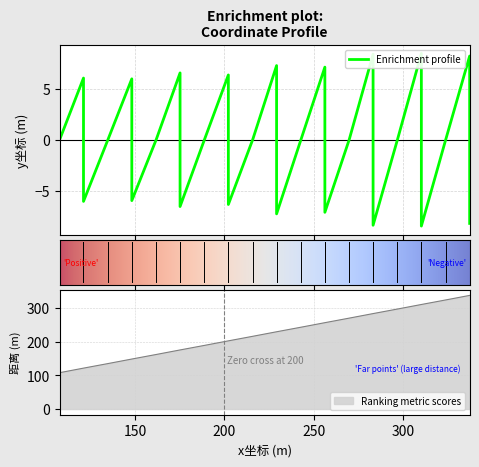

True or false: x坐标 (m) and y坐标 (m) cross at least once.

False